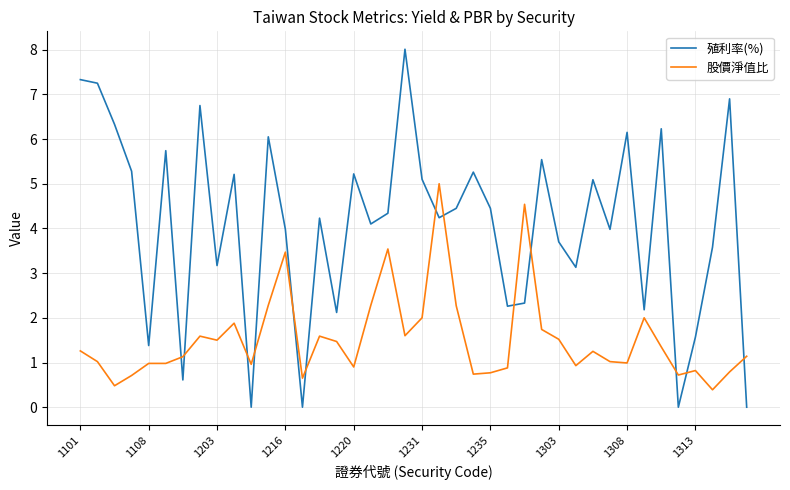

List the series in order of their overall mean, lowest first.

股價淨值比, 殖利率(%)